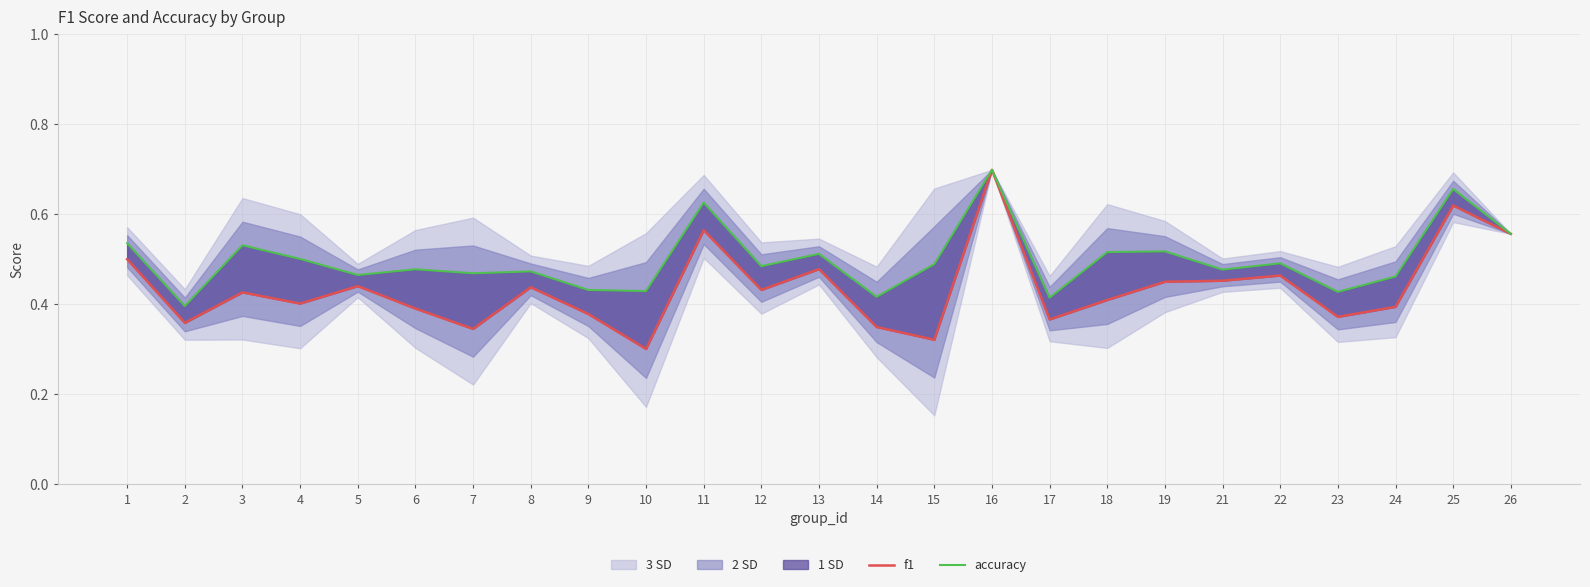

At which category is the sum across all series the highest?

16